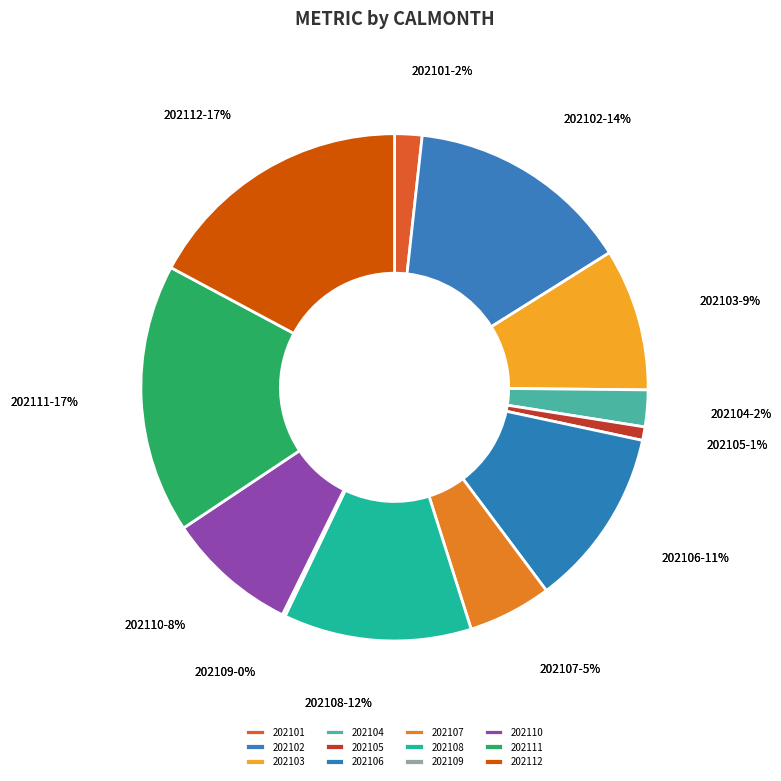

Which slice is the smallest?

202109